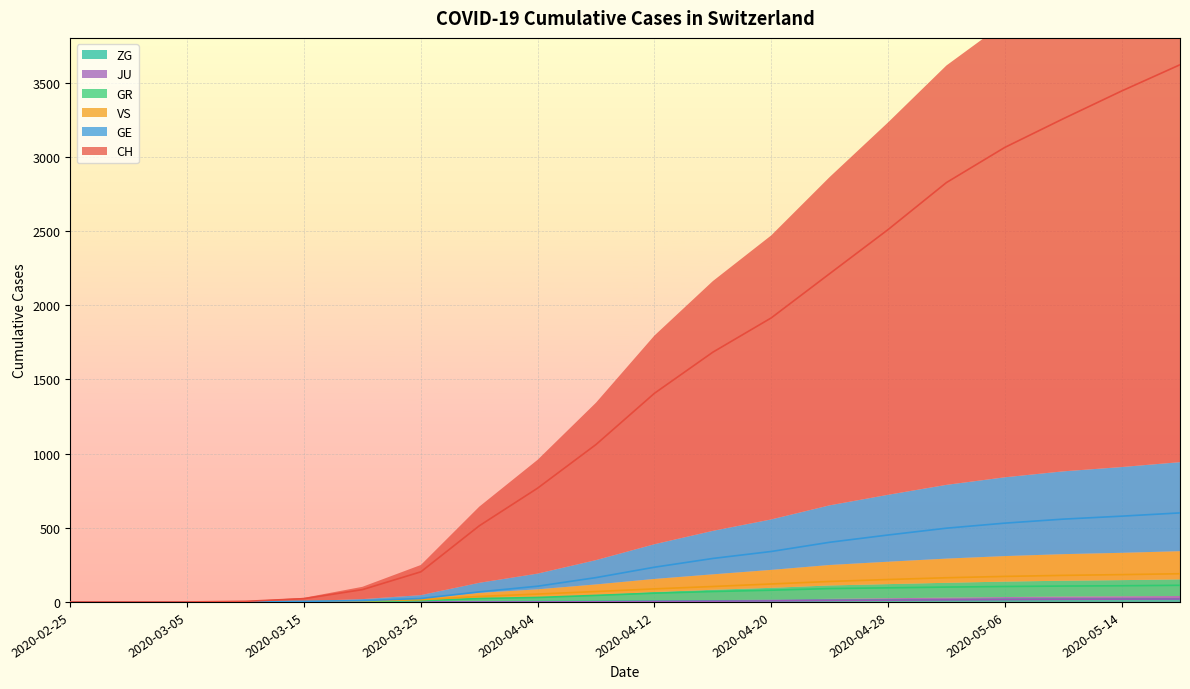

The value of CH at 2020-03-25 is 203. True or false?

True